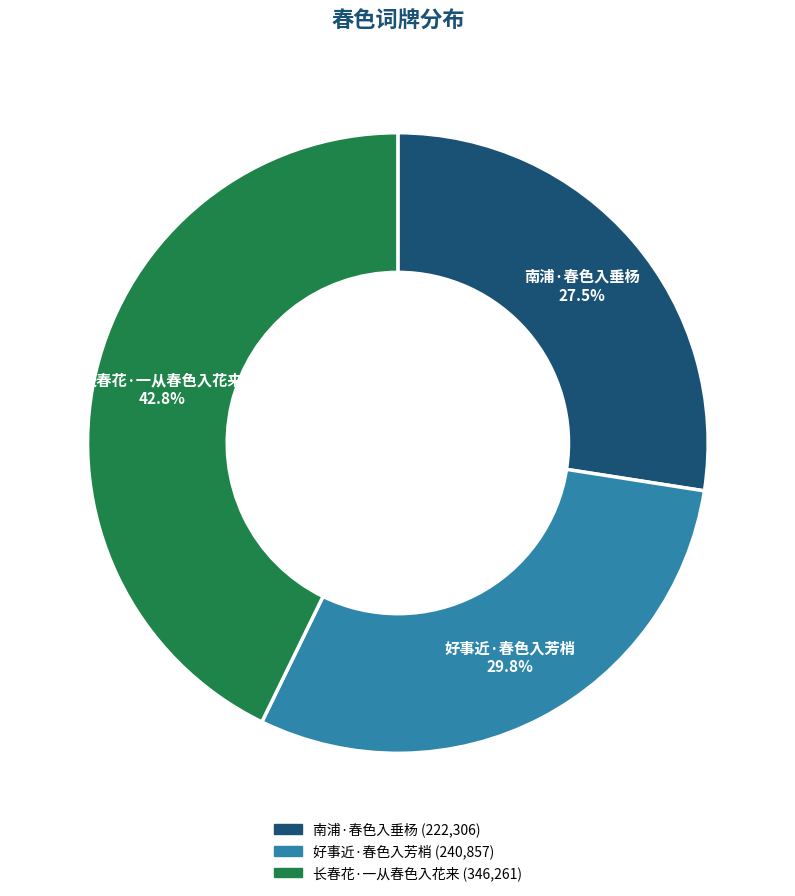

To the nearest percent, what is the average slice percentage?

33%